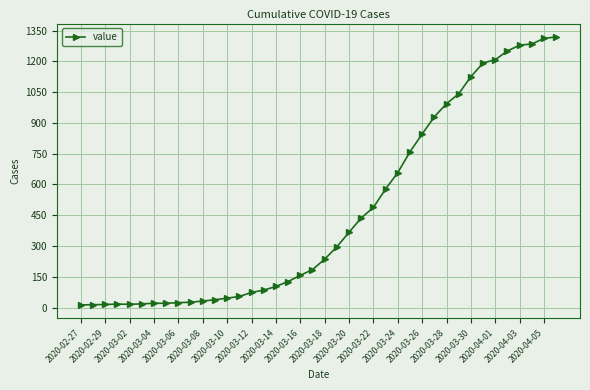

What is the greatest value displayed?

1319